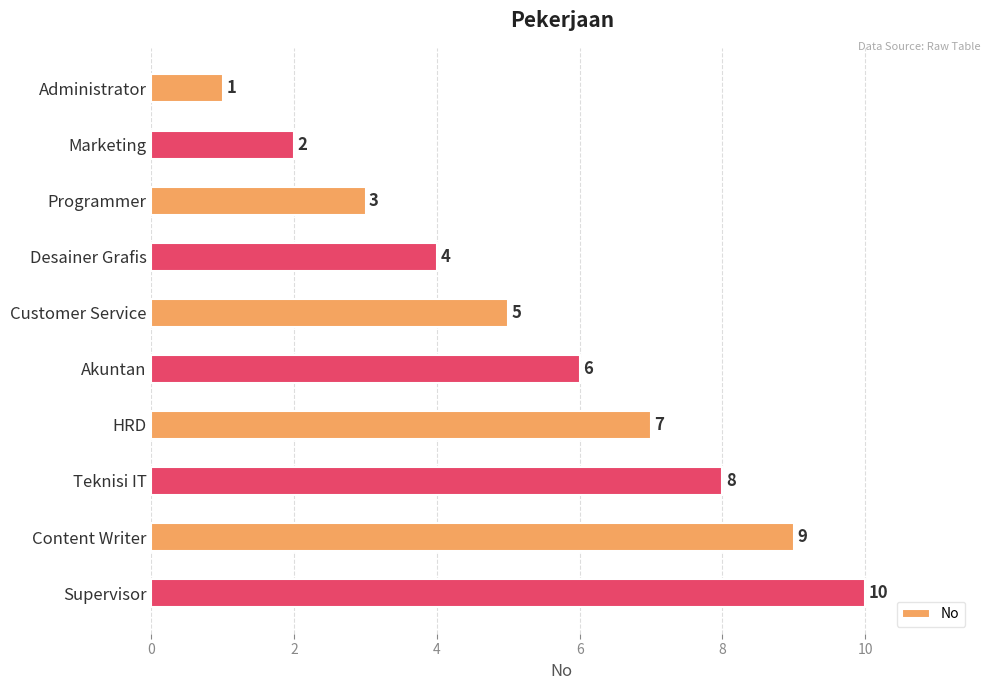

Rank the categories by value from lowest to highest.

Administrator, Marketing, Programmer, Desainer Grafis, Customer Service, Akuntan, HRD, Teknisi IT, Content Writer, Supervisor